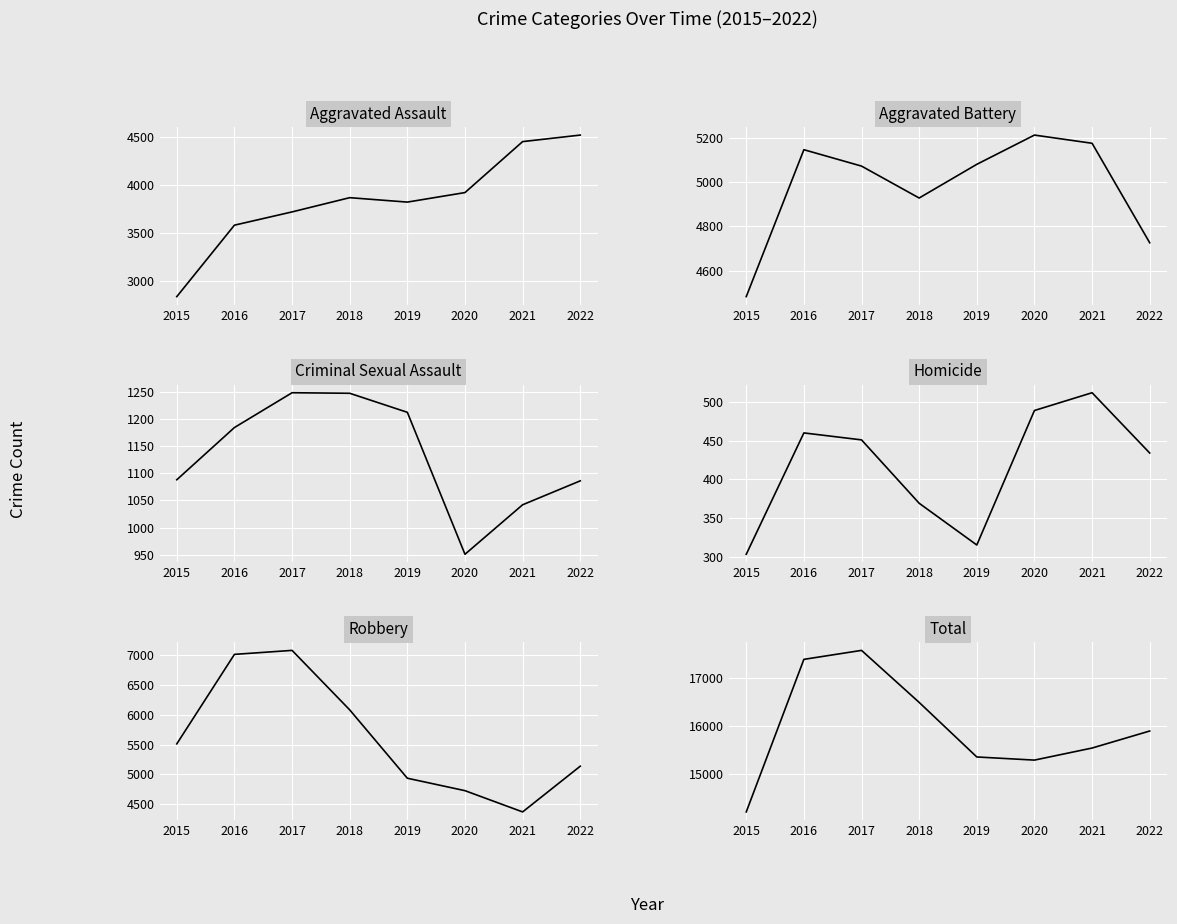

Where is Aggravated Assault nearest to the value 3676?

2017